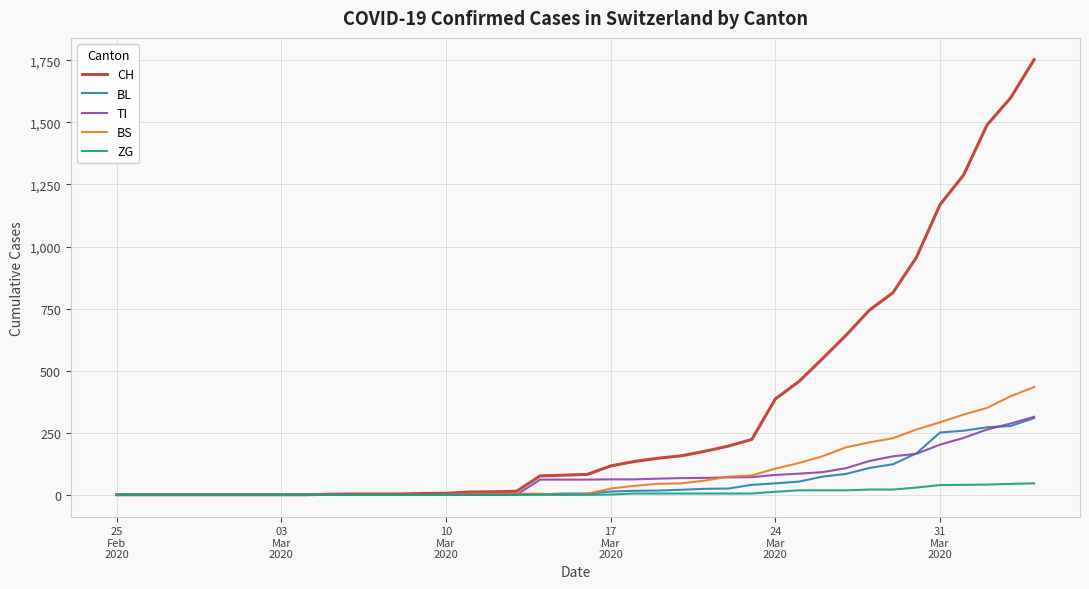

What is the maximum value for BS?

434